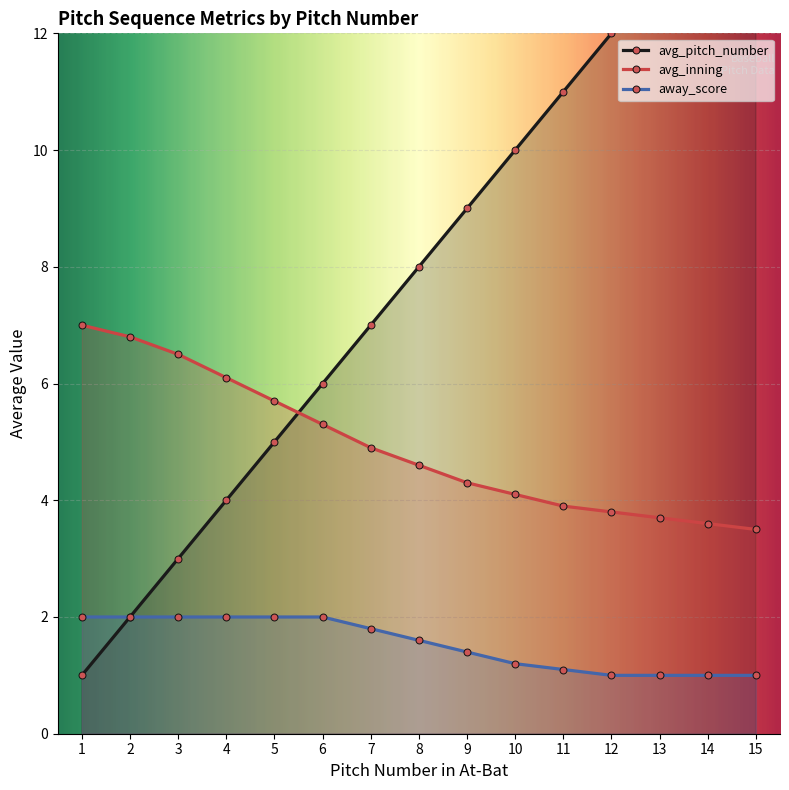

List the series in order of their overall mean, lowest first.

away_score, avg_inning, avg_pitch_number